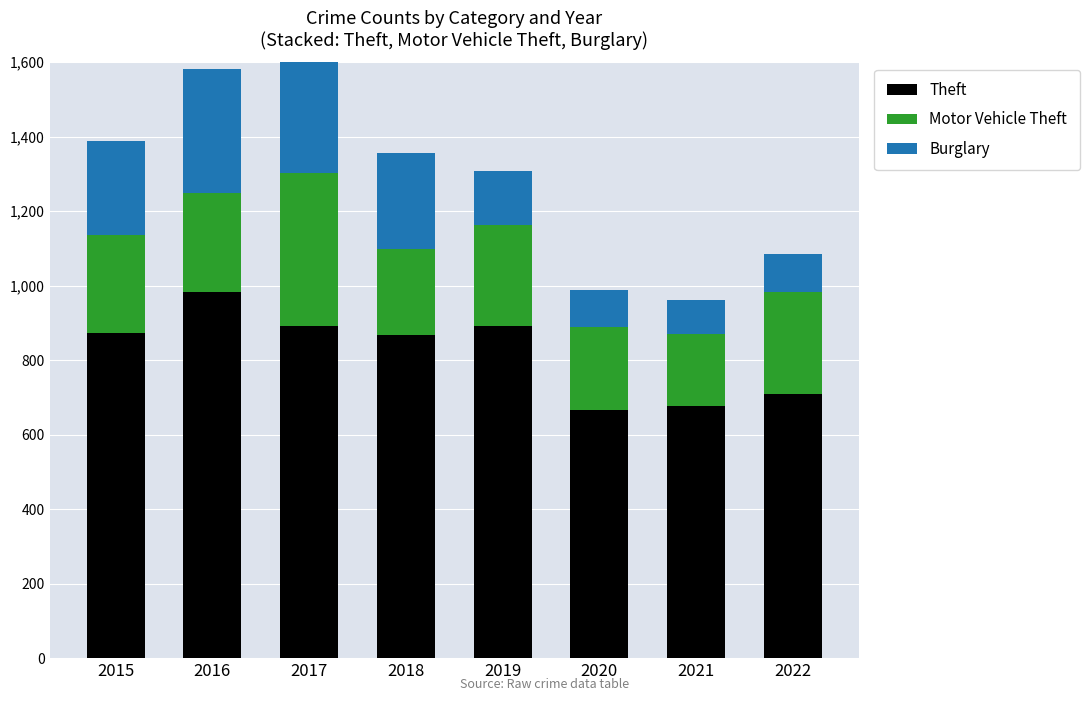

At which category does the chart reach its minimum across all series?

2021